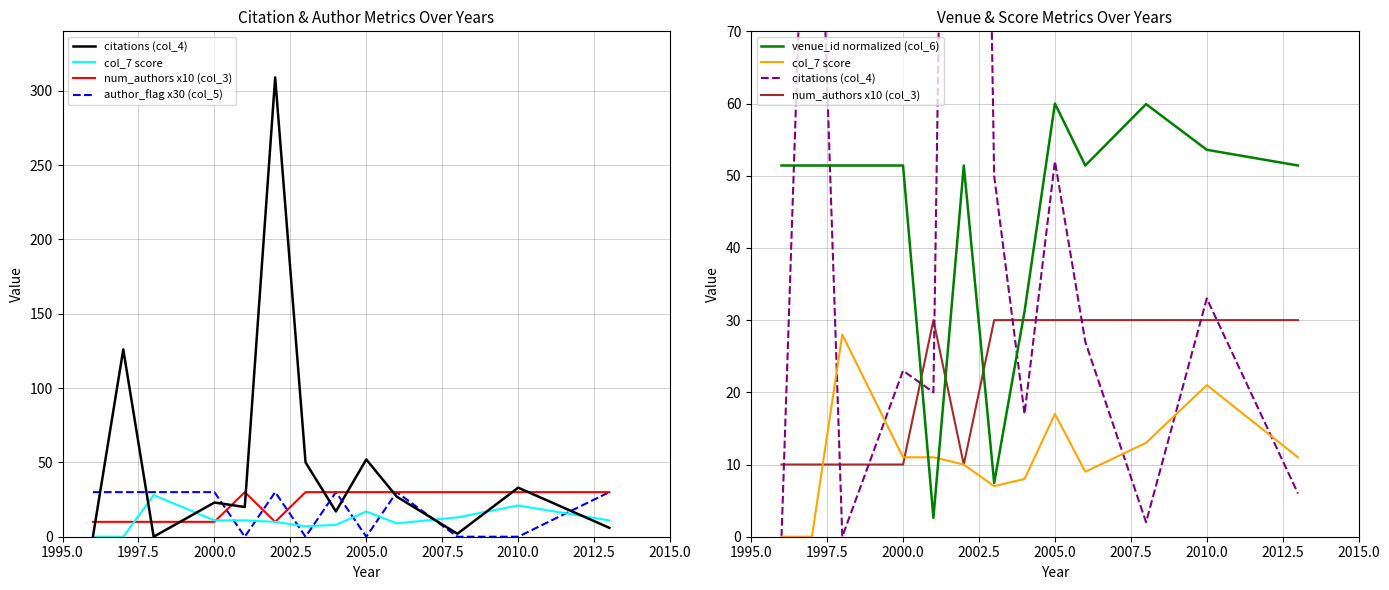

Does the chart have visible grid lines?

Yes